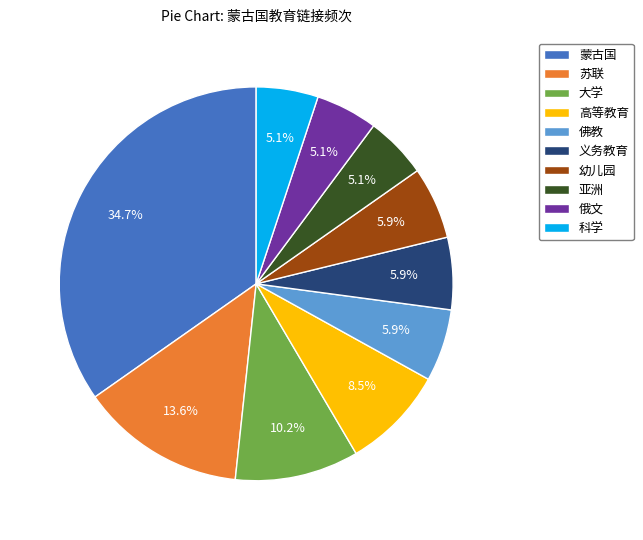

To the nearest percent, what is the difference between the largest and smallest slice percentages?

30%